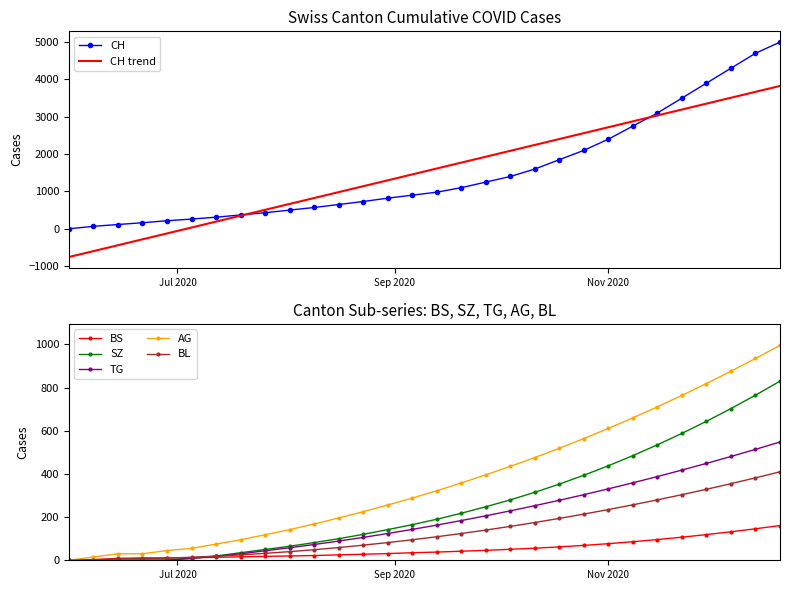

What is the highest value of the TG series?

548